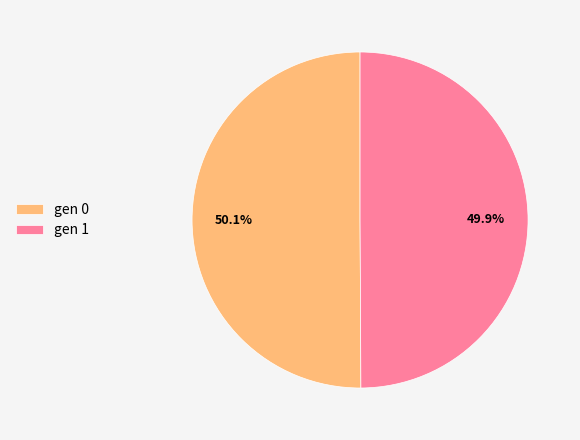

Count the number of slices in the pie.

2